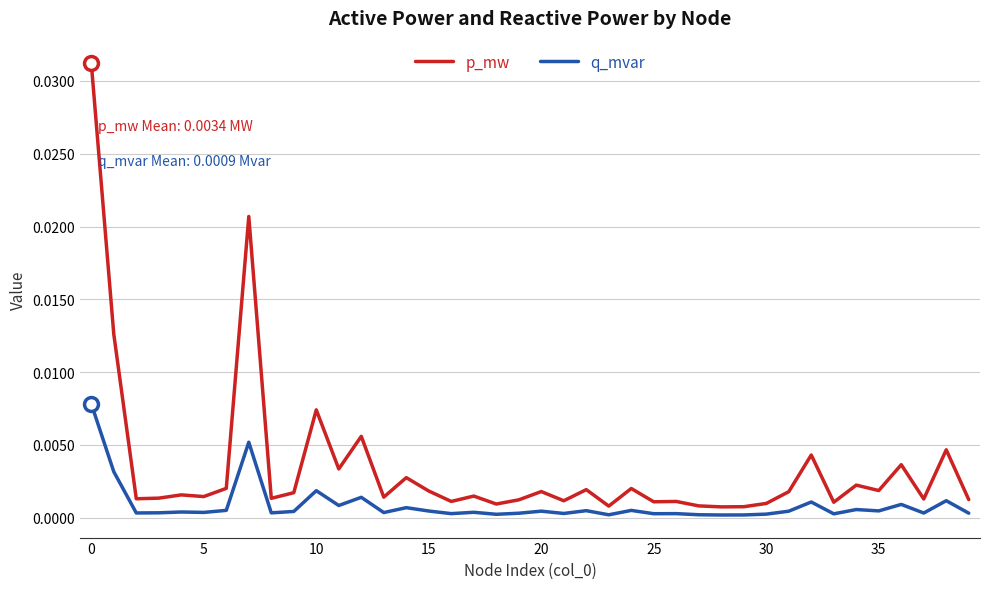

Which series has the largest total across all categories?

p_mw